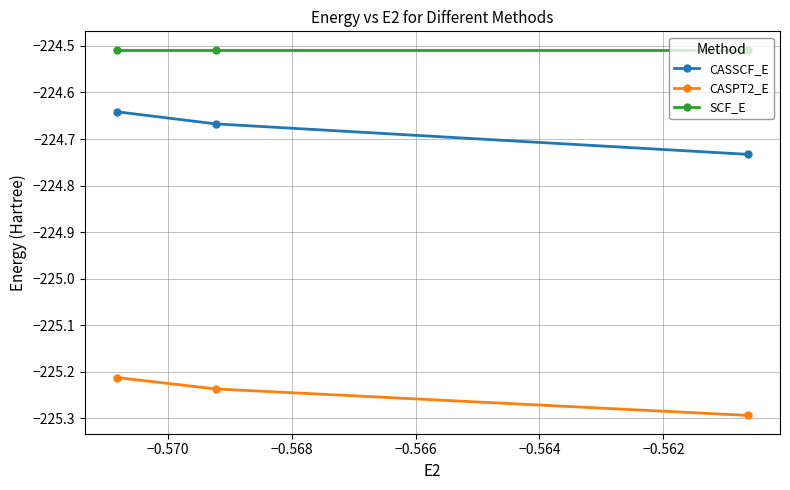

Which series has the largest range (max minus min)?

CASSCF_E